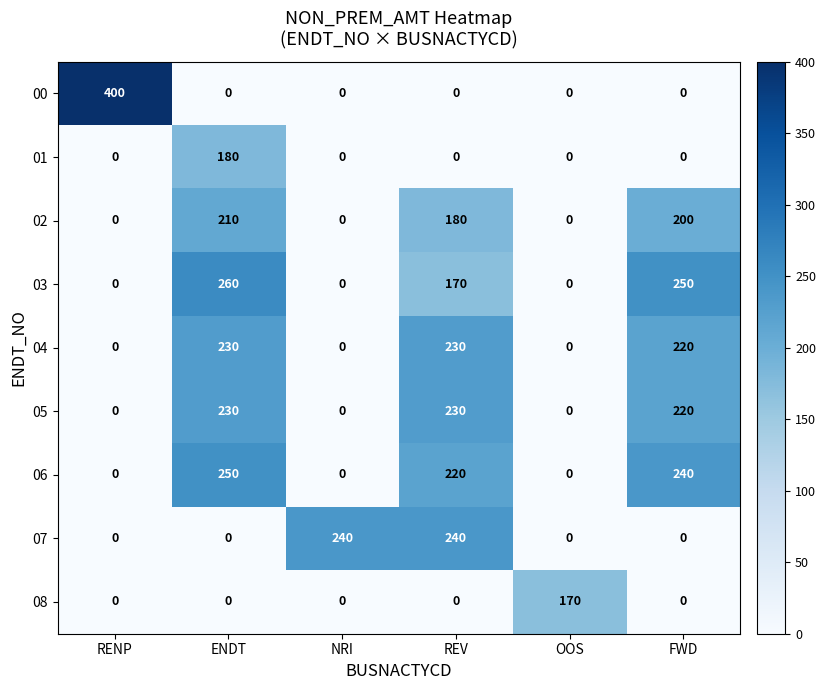

What is the sum of the 07 values at REV and RENP?

240